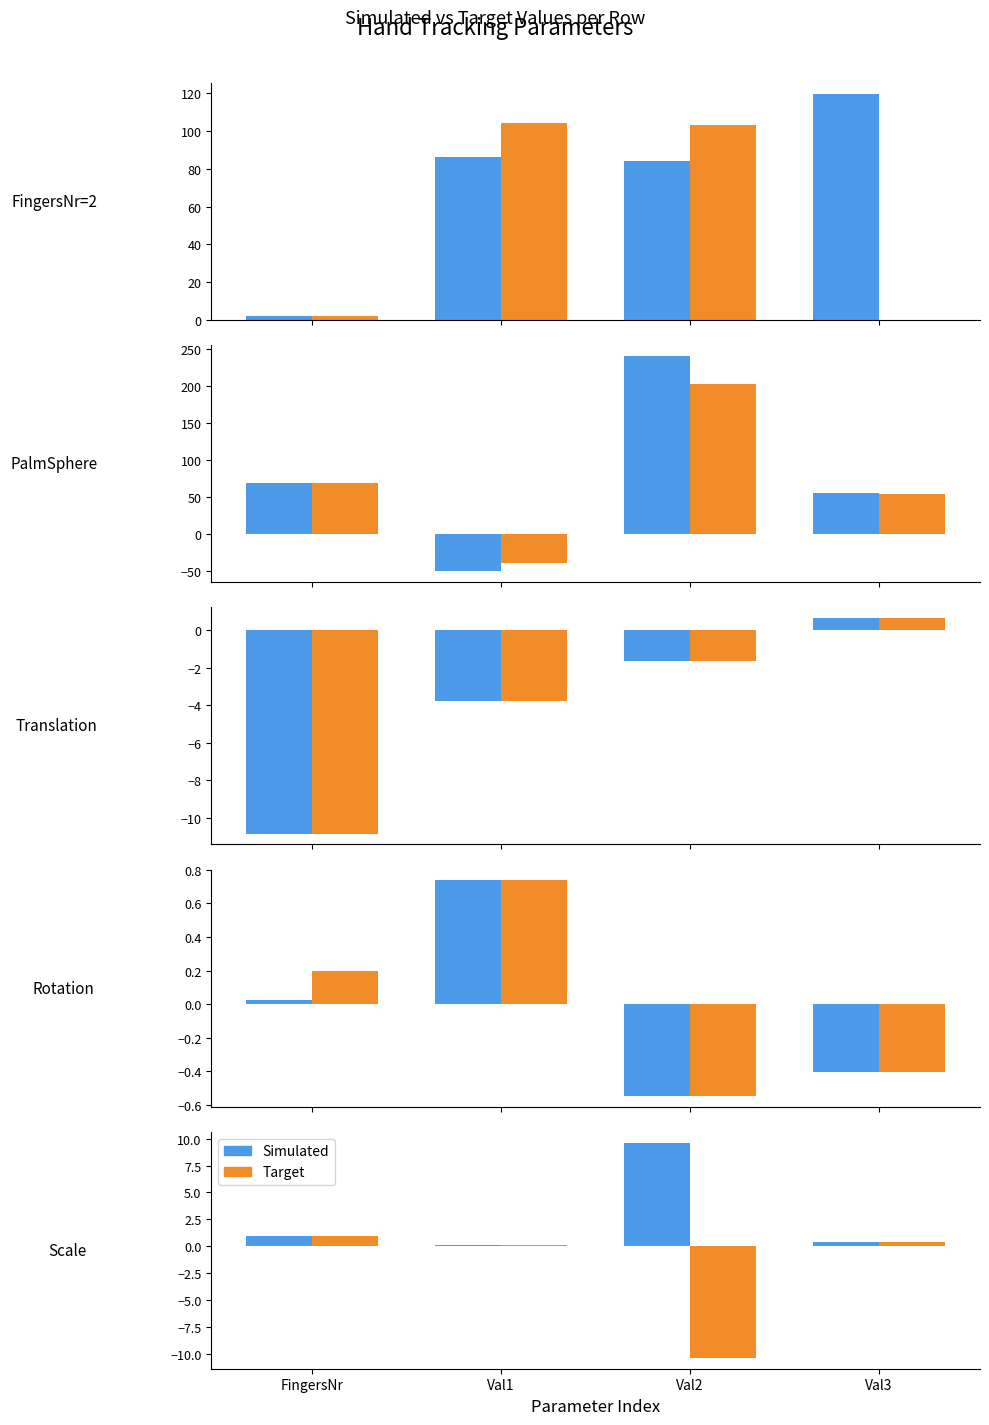

Rank the series by their average value, from lowest to highest.

Target, Simulated